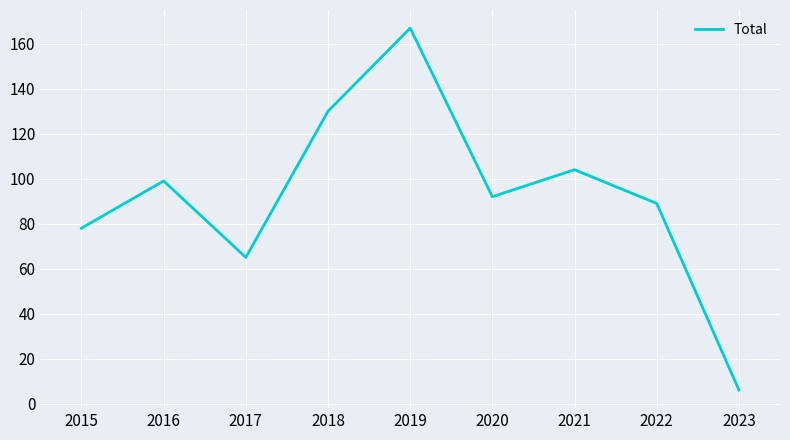

Which has a higher value, 2016 or 2015?

2016